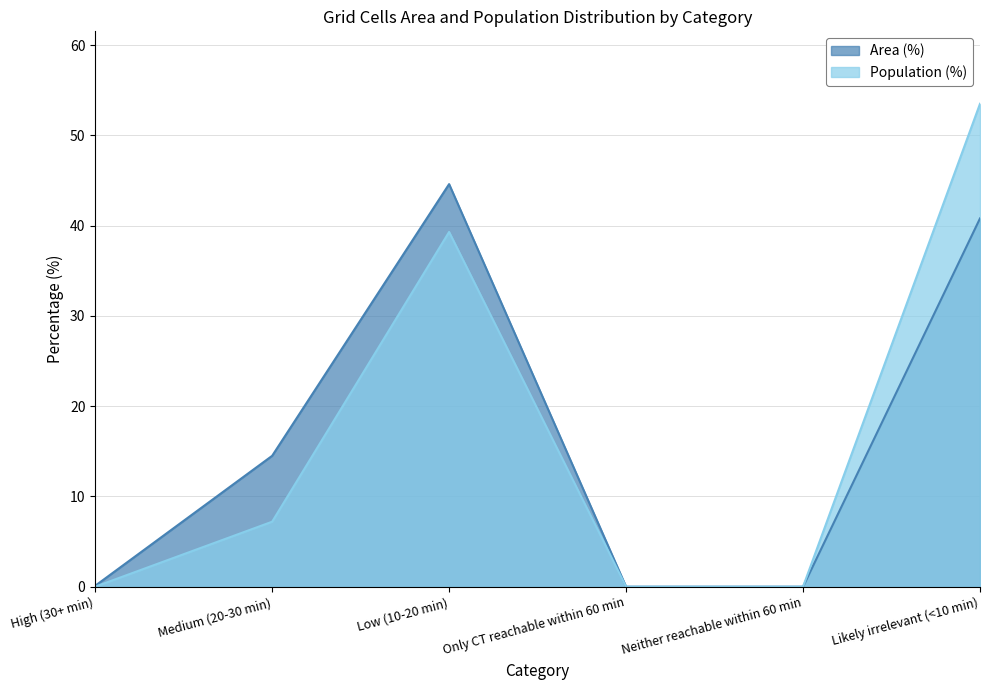

What are all the series names shown in the legend?

Area (%), Population (%)